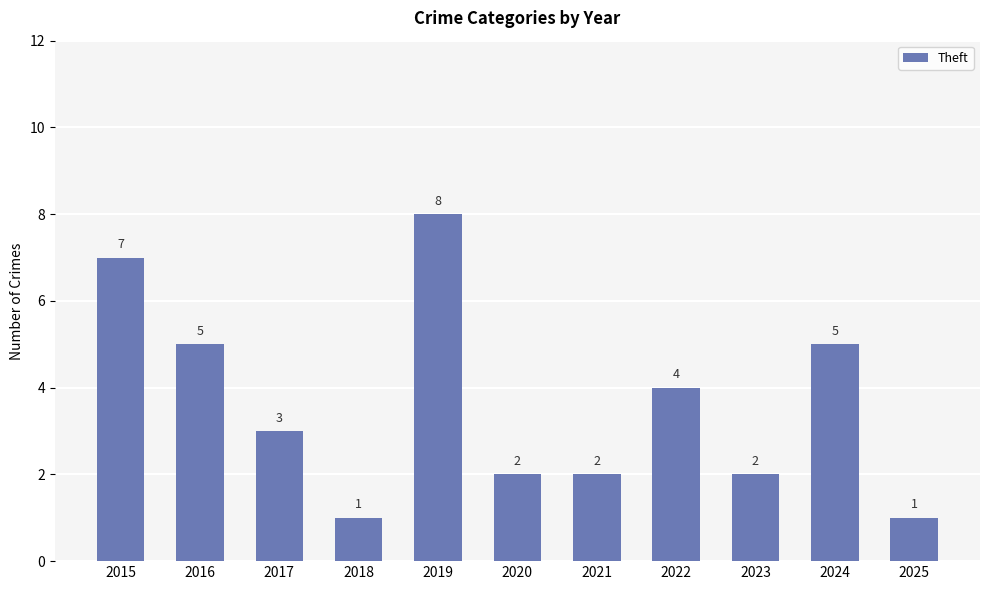

How many categories are shown in the chart?

11